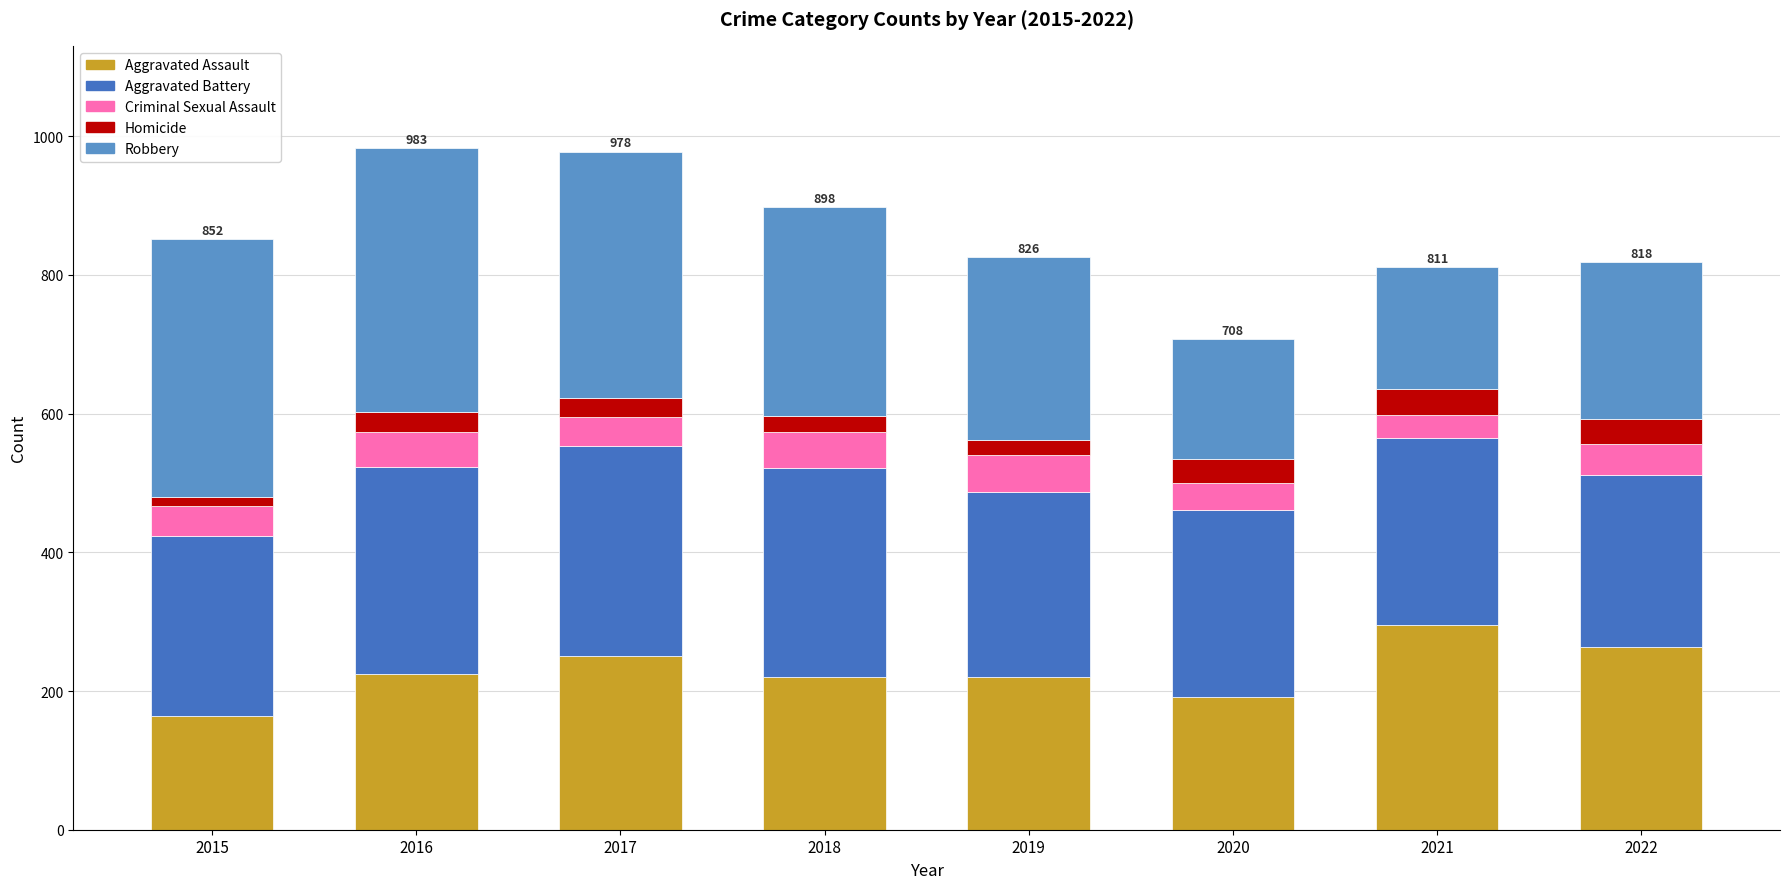

List the series in order of their peak value, lowest first.

Homicide, Criminal Sexual Assault, Aggravated Assault, Aggravated Battery, Robbery